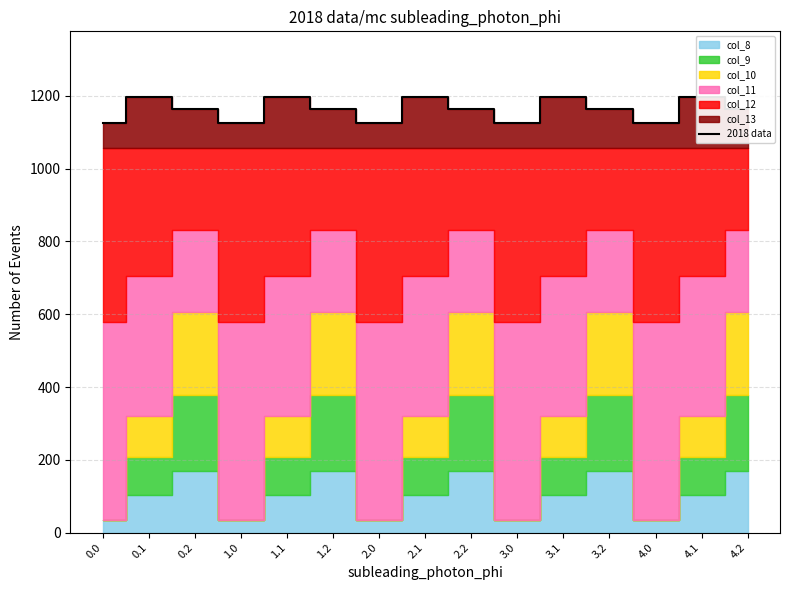

What is the greatest value displayed?

1197.8